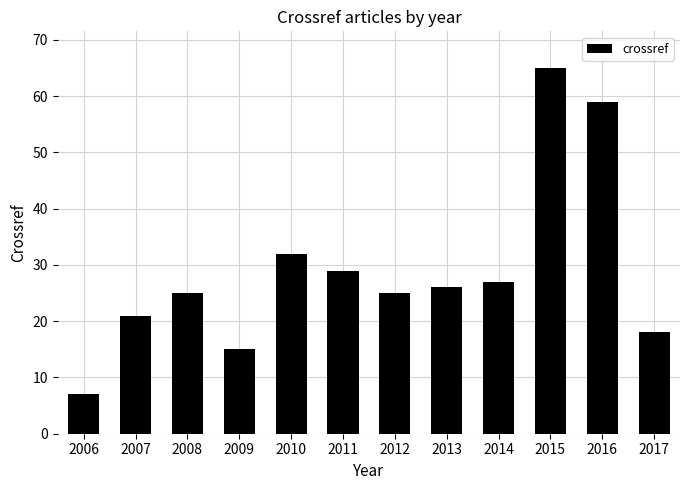

Between 2008 and 2016, which is larger?

2016